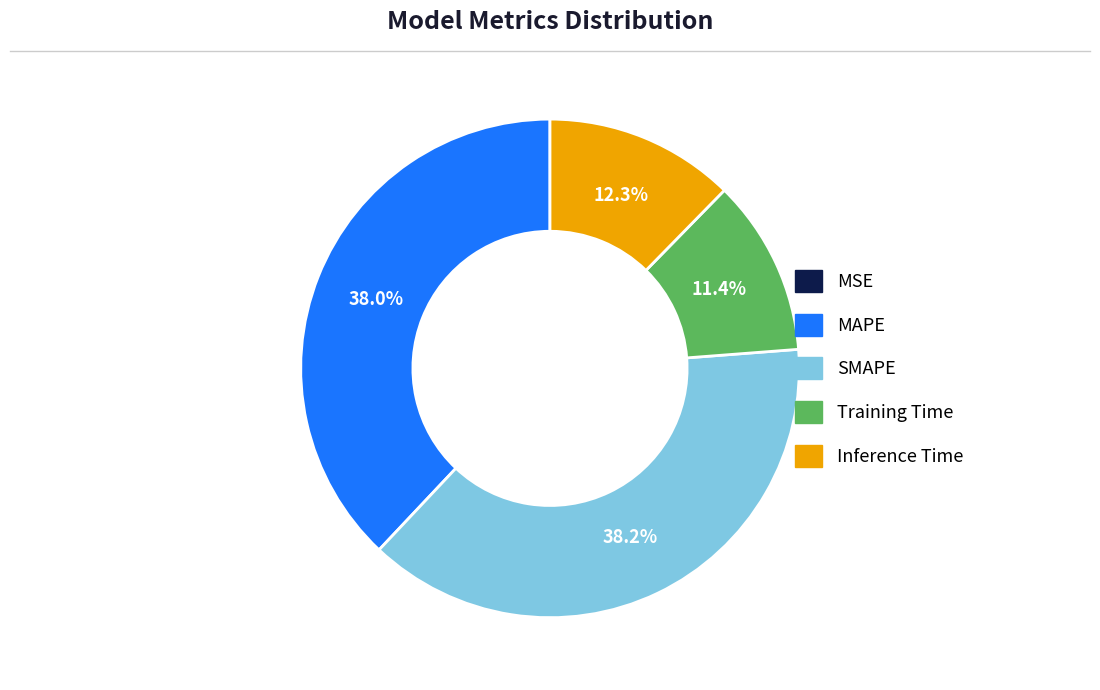

To the nearest percent, what is the difference between the largest and smallest slice percentages?

38%